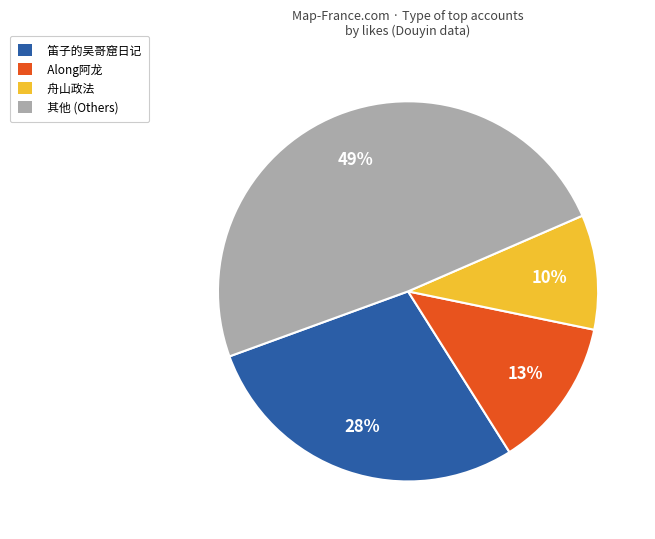

What is the largest slice in the pie chart?

其他 (Others)